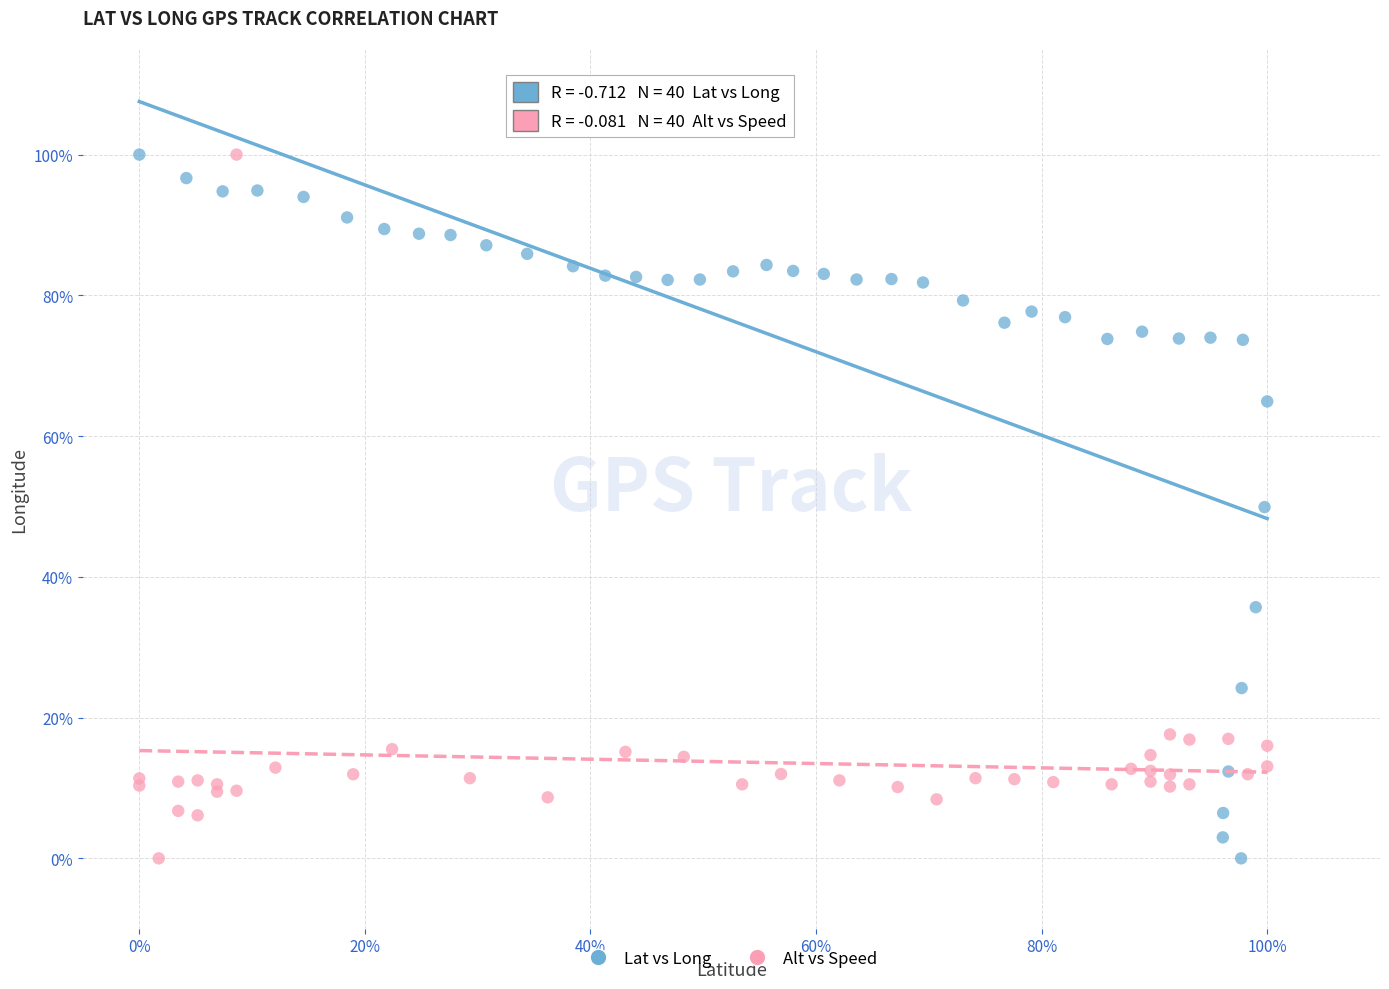

What are all the series names shown in the legend?

Lat vs Long, Alt vs Speed